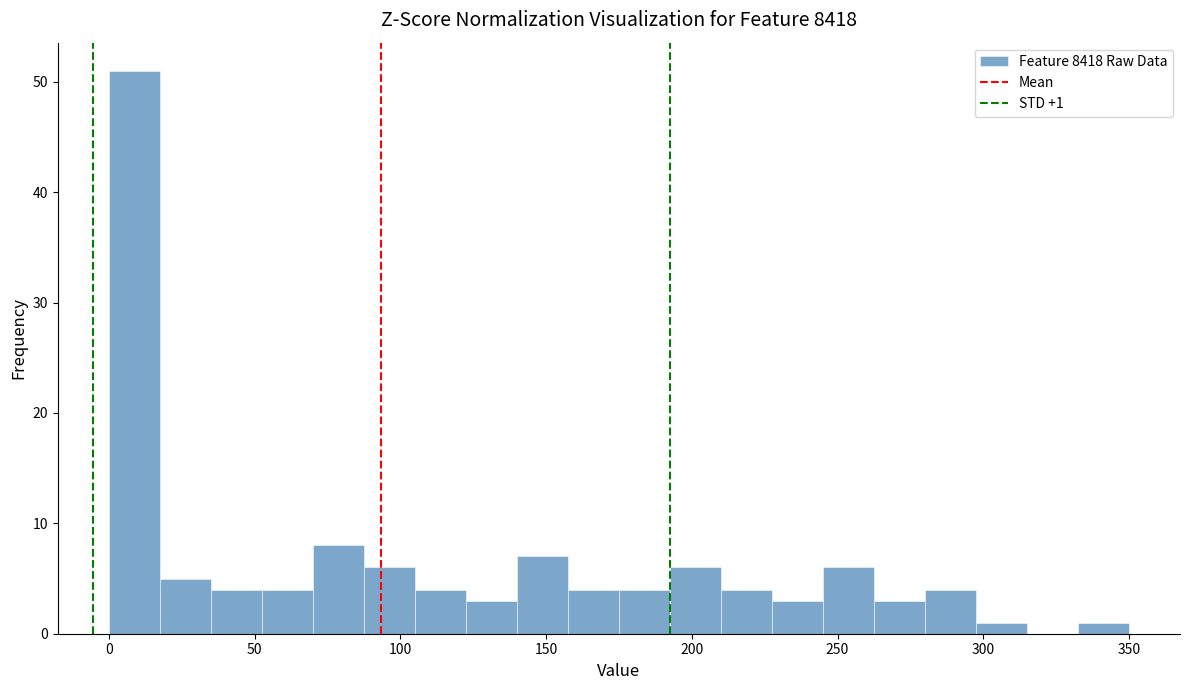

Read against the x-axis, roughly where is the centre of the tallest bar?

10